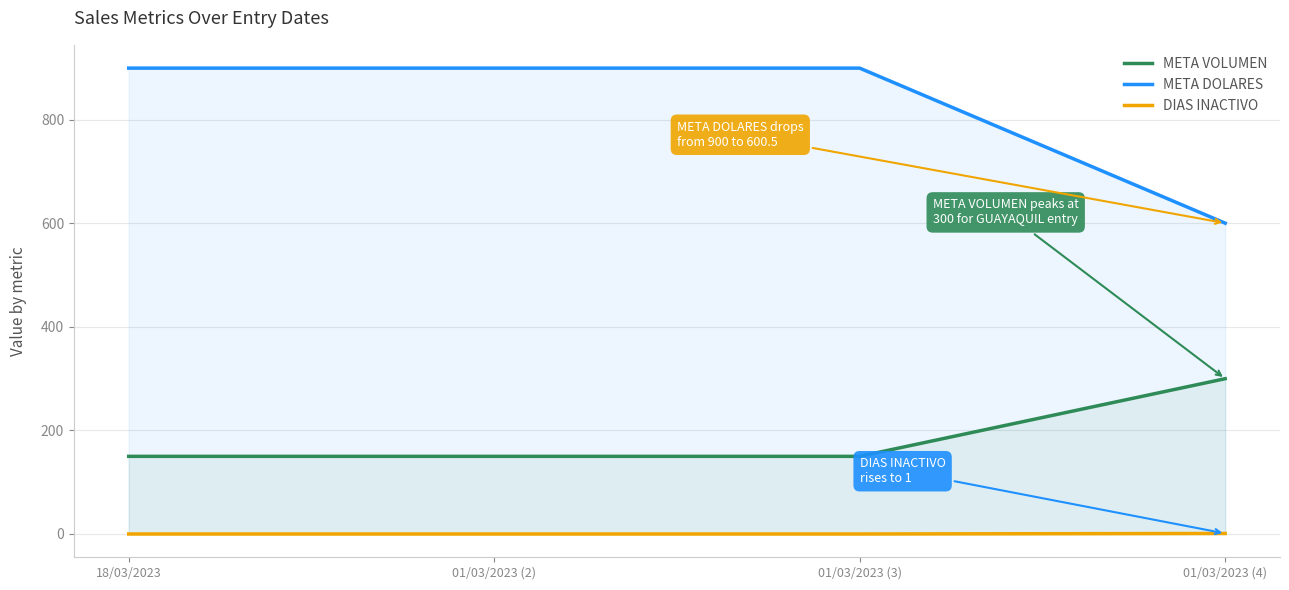

True or false: META DOLARES and DIAS INACTIVO cross at least once.

False